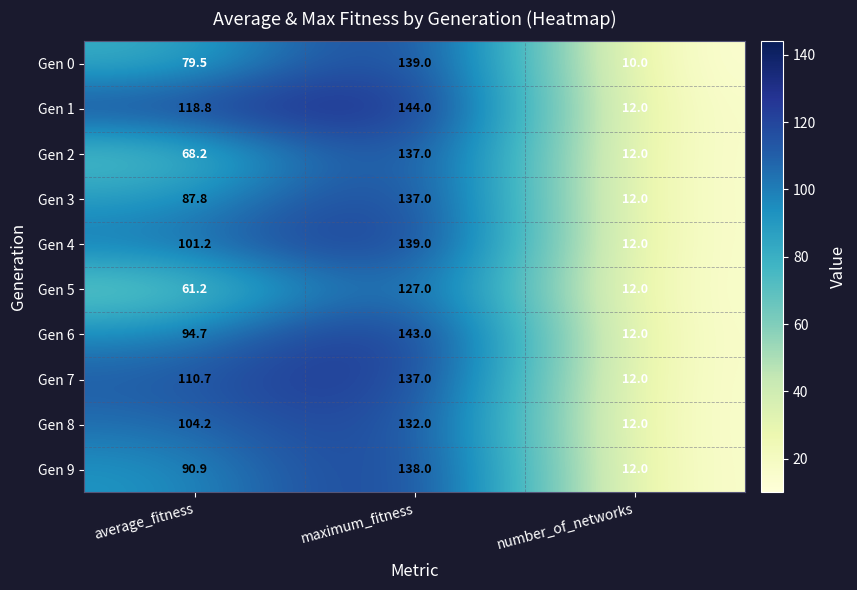

Reading right to left, list all the values displayed in this chart.

Gen 0: 10.0	139.0	79.5
Gen 1: 12.0	144.0	118.8
Gen 2: 12.0	137.0	68.2
Gen 3: 12.0	137.0	87.8
Gen 4: 12.0	139.0	101.2
Gen 5: 12.0	127.0	61.2
Gen 6: 12.0	143.0	94.7
Gen 7: 12.0	137.0	110.7
Gen 8: 12.0	132.0	104.2
Gen 9: 12.0	138.0	90.9